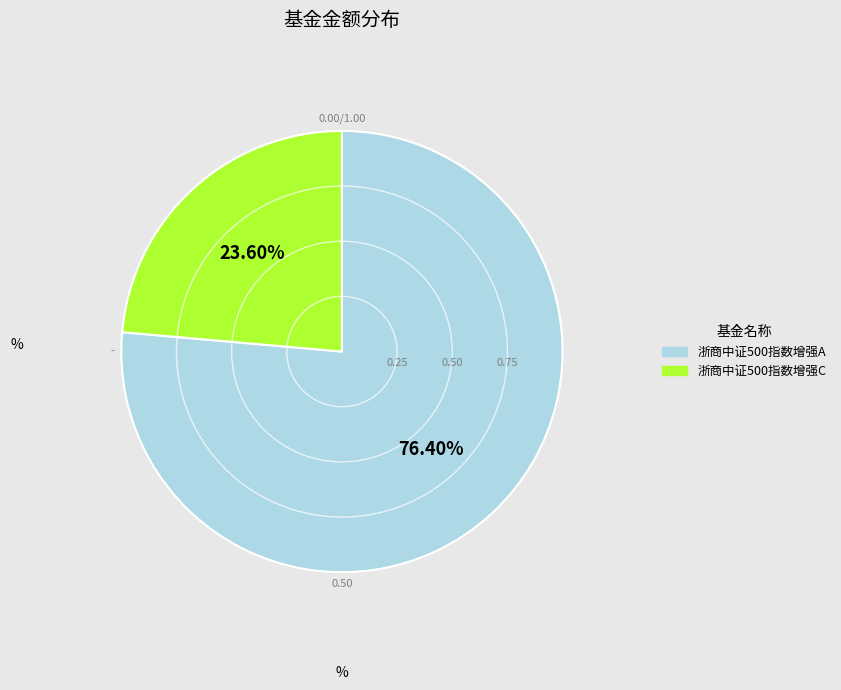

Between 浙商中证500指数增强C and 浙商中证500指数增强A, which is larger?

浙商中证500指数增强A